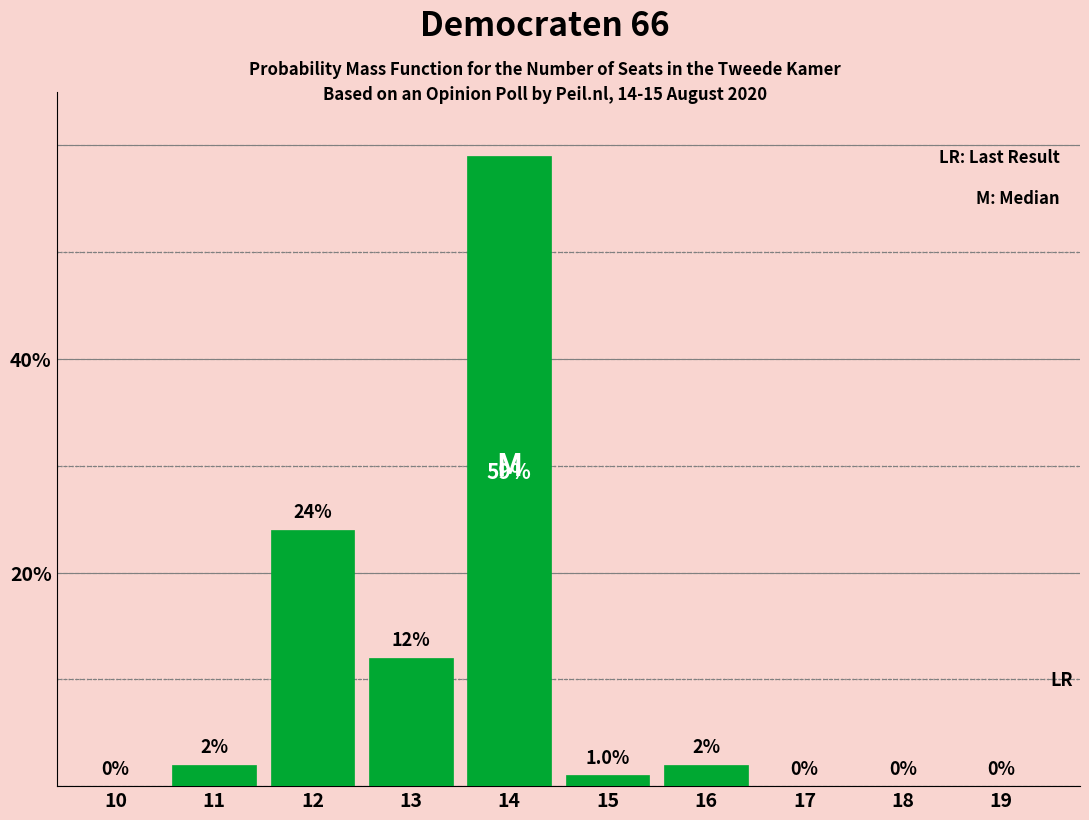

Reading right to left, transcribe all the data shown in this chart.

19=0	18=0	17=0	16=2	15=1	14=59	13=12	12=24	11=2	10=0